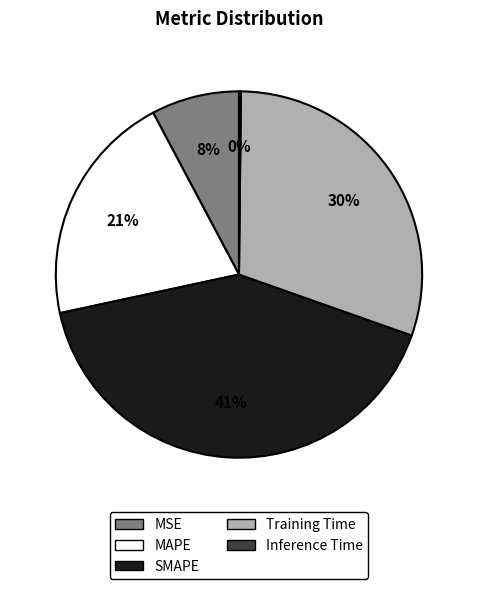

To the nearest percent, what percentage of the pie is MSE?

8%